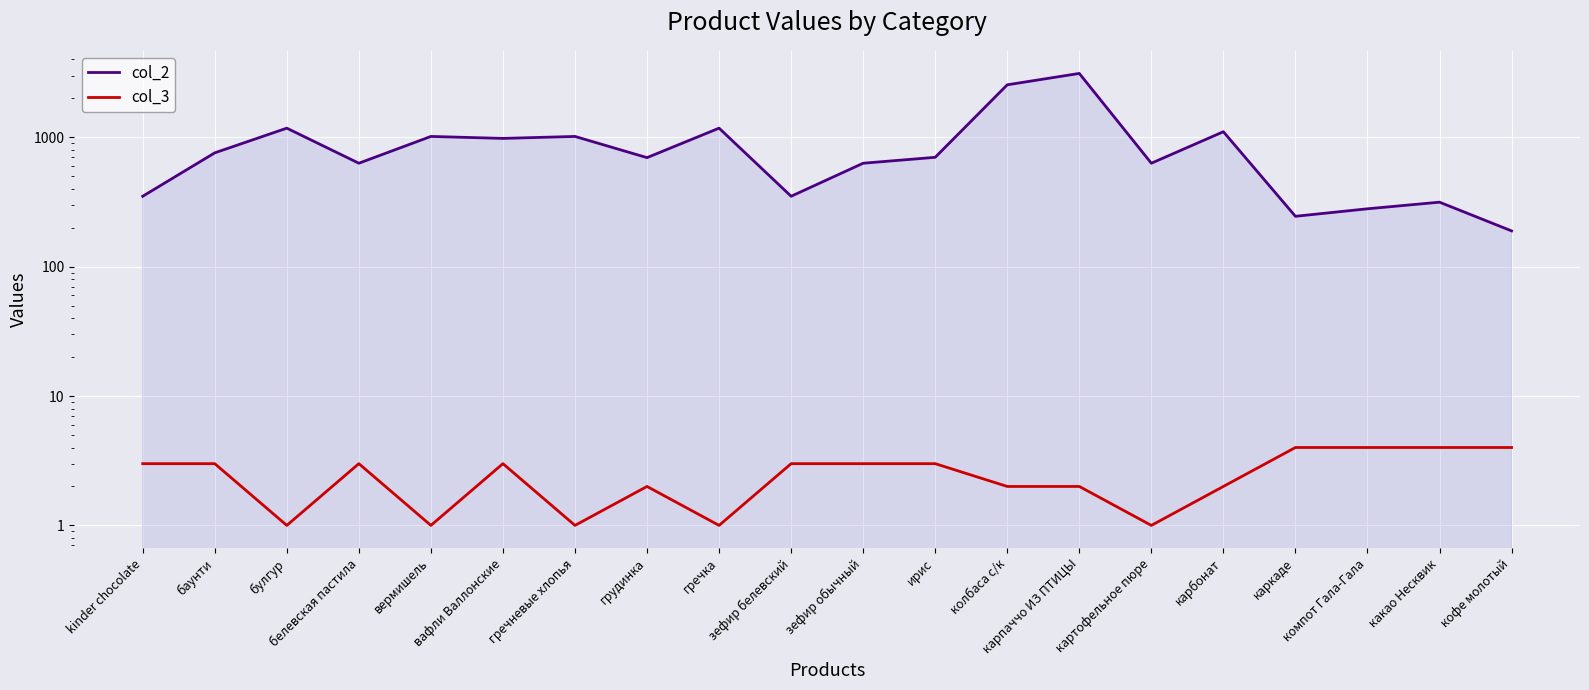

What is the value of the col_2 point at the 14th from the left?

3115